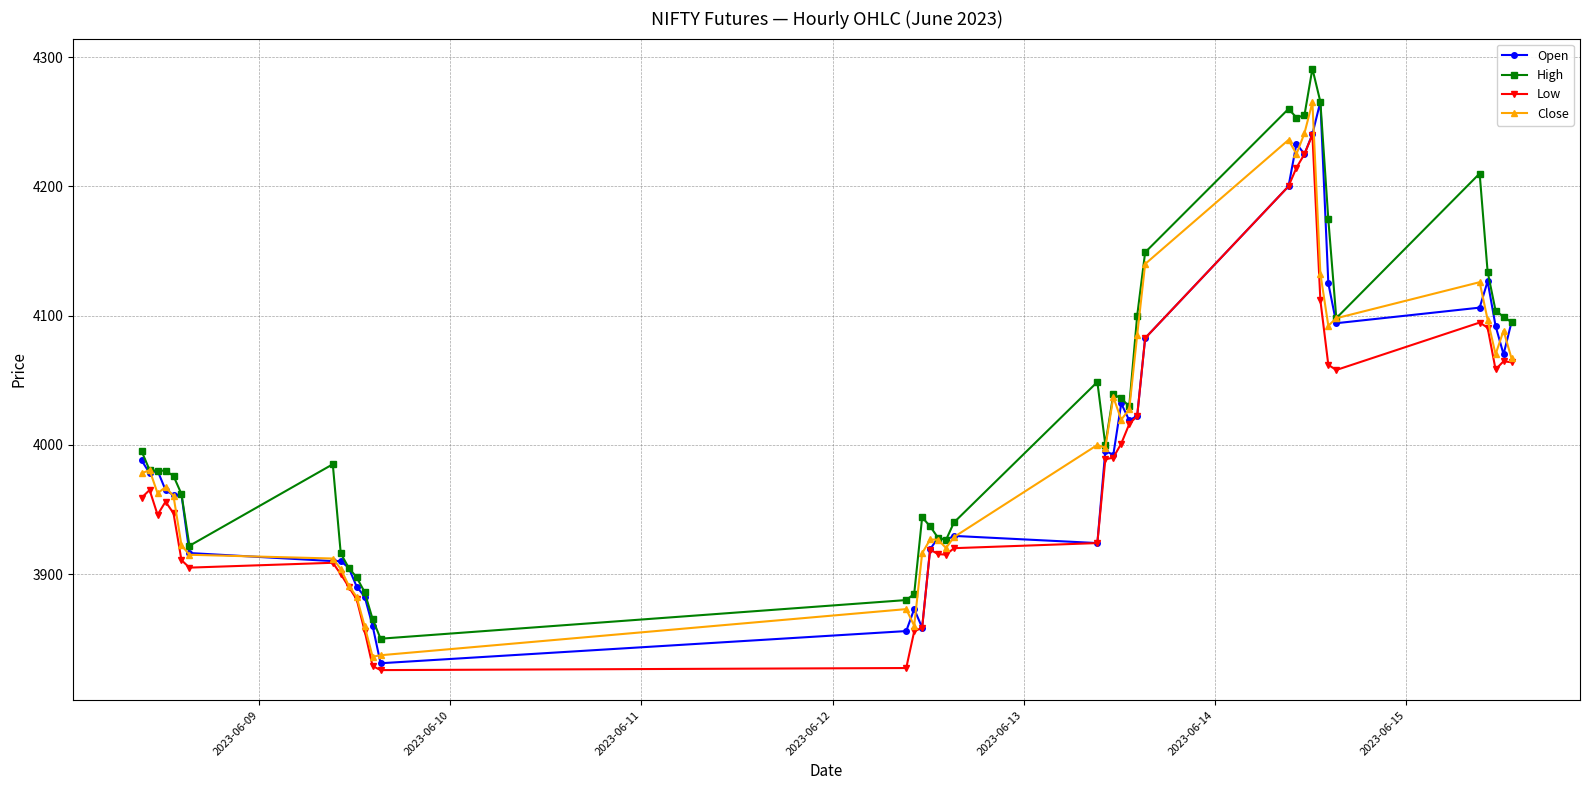

True or false: Low and High cross at least once.

False